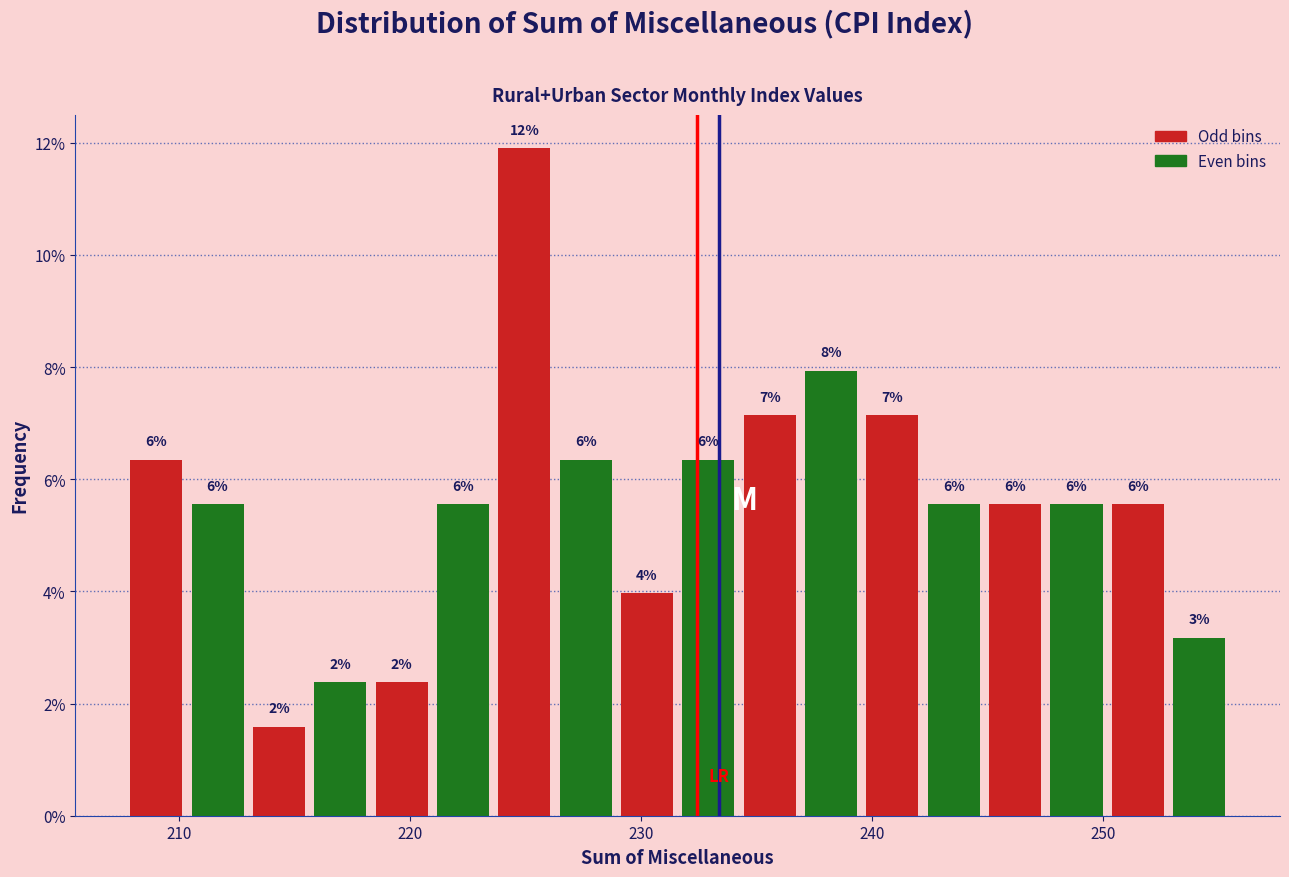

Read against the x-axis, roughly where is the centre of the tallest bar?

225